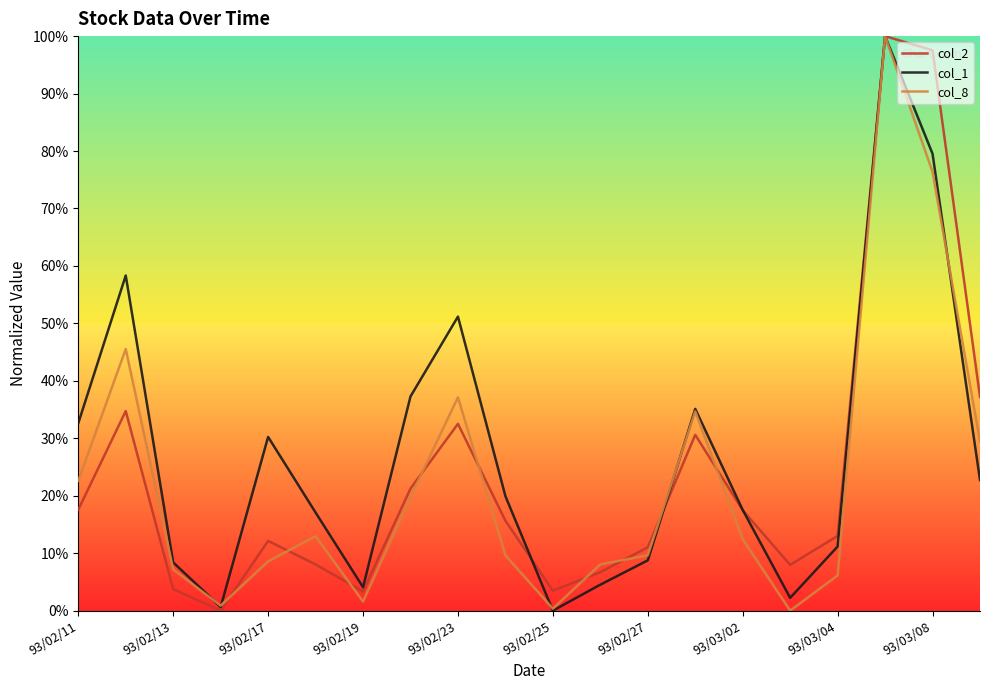

What is the value of the col_2 point at the 15th from the left?

0.2